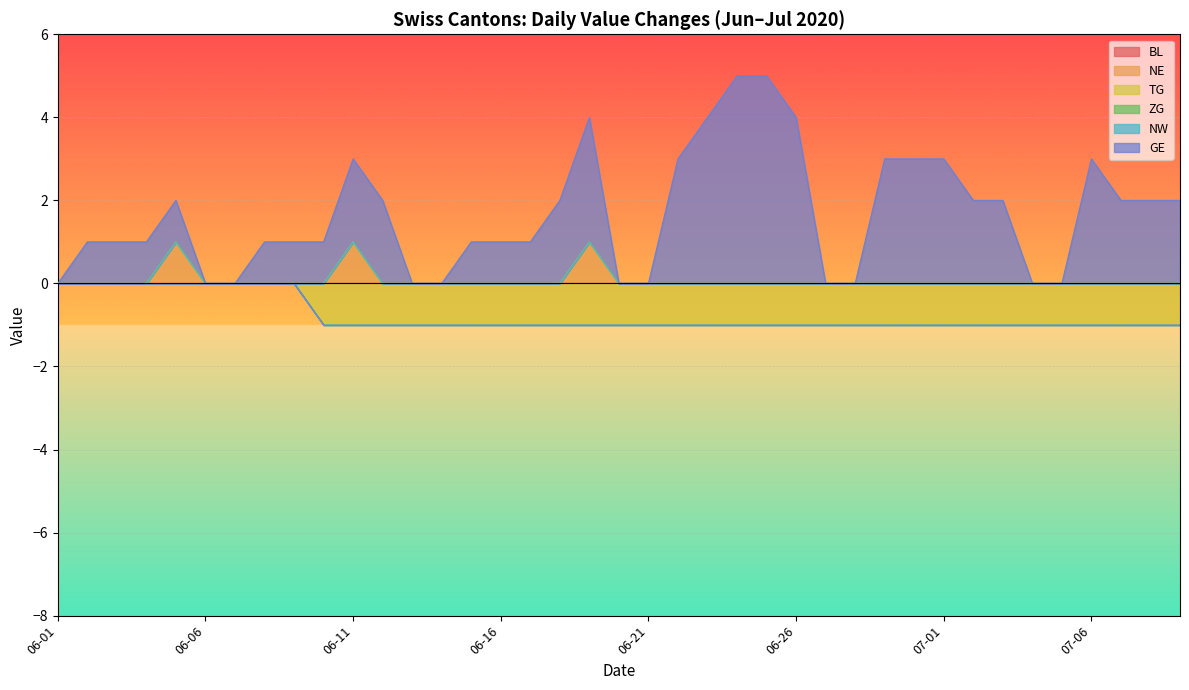

At which category is the sum across all series the highest?

2020-06-25